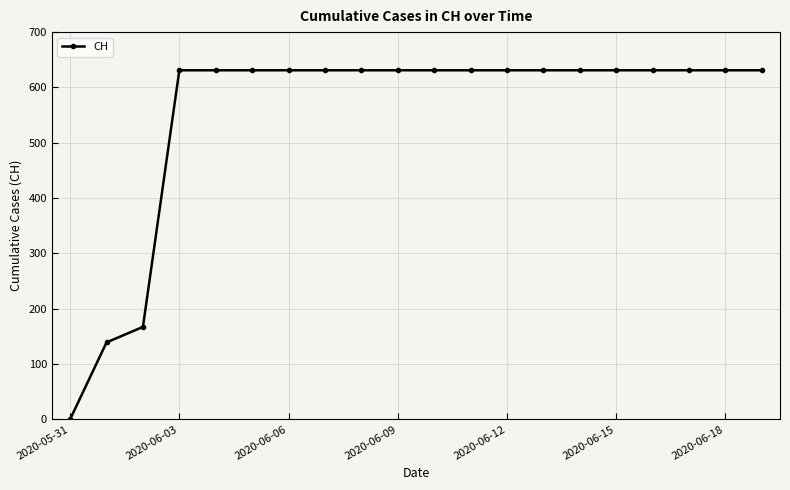

How many positive values are there?

19